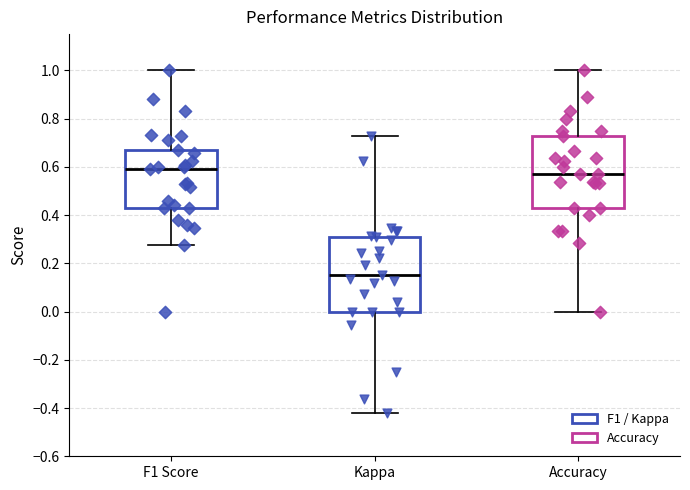

Where does the lower whisker of the box for F1 Score end on the y-axis? The values are not printed on the chart, so give them approximately, as read against the axis.

0.28